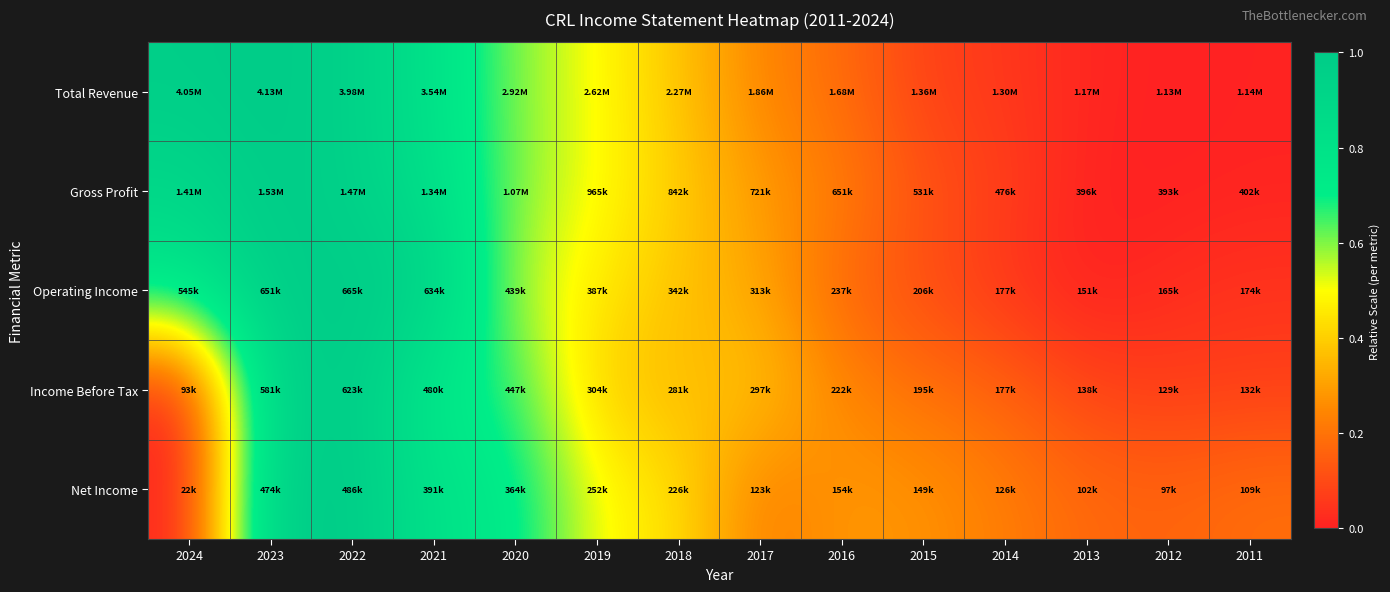

Count the number of categories in the chart.

14